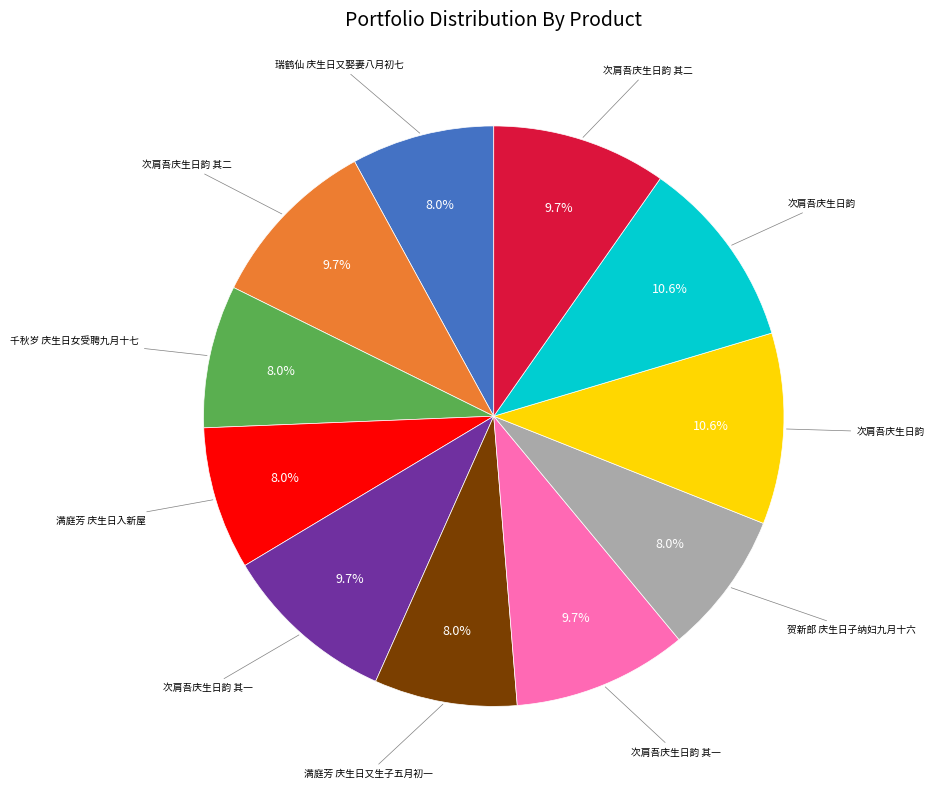

Is there a majority slice in this chart?

No